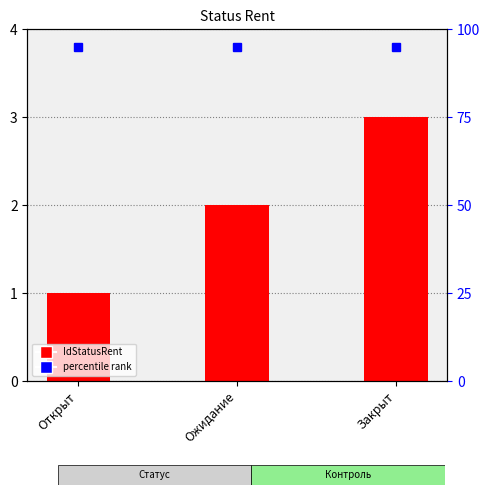

What is the sum of the values at Открыт and Ожидание?

3